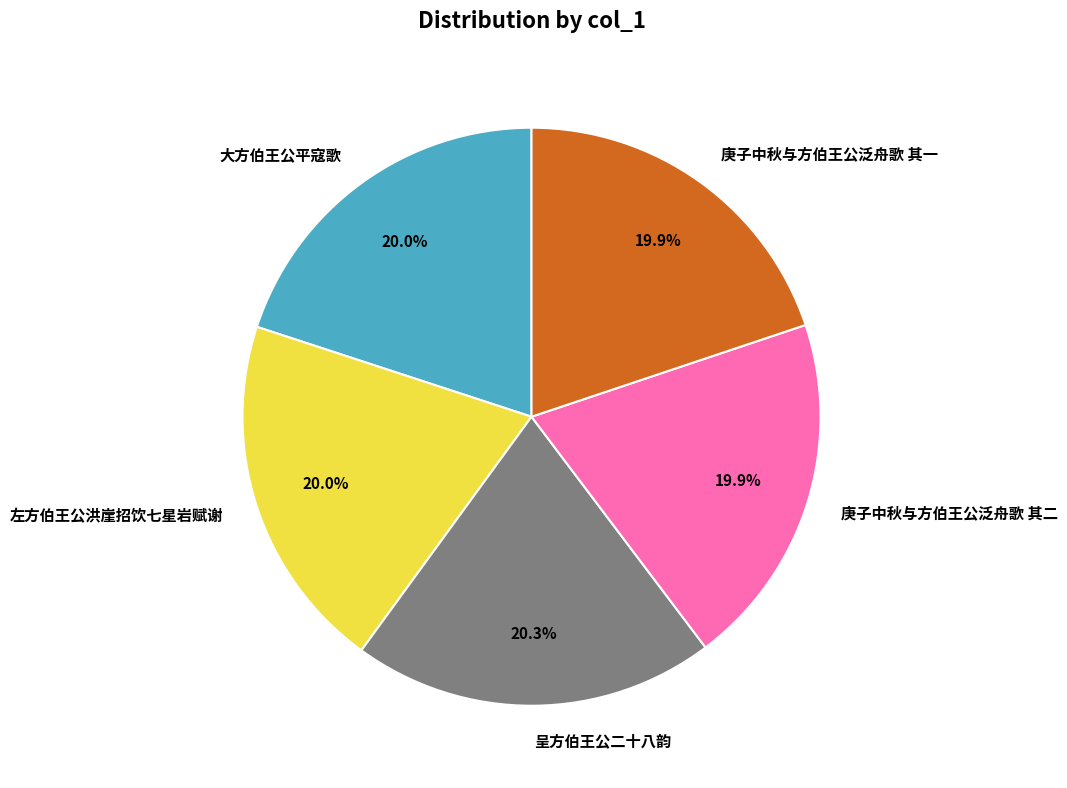

How many slices are in this pie chart?

5